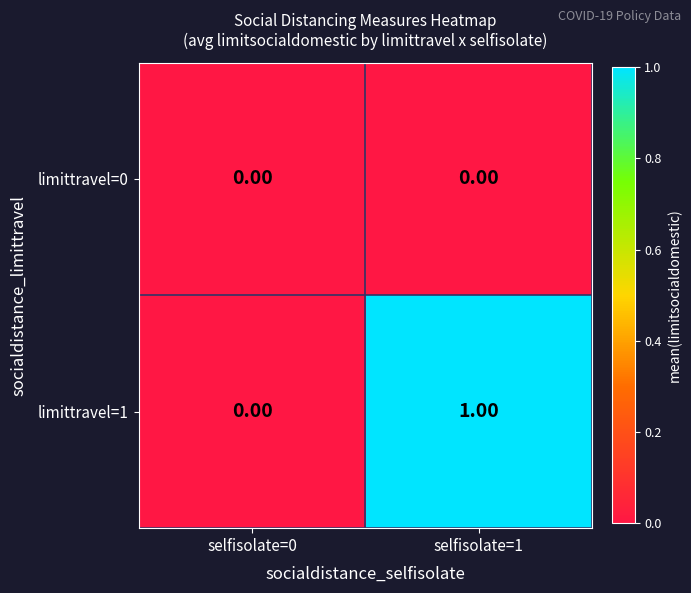

At selfisolate=1, list the series in order from smallest to largest.

limittravel=0, limittravel=1